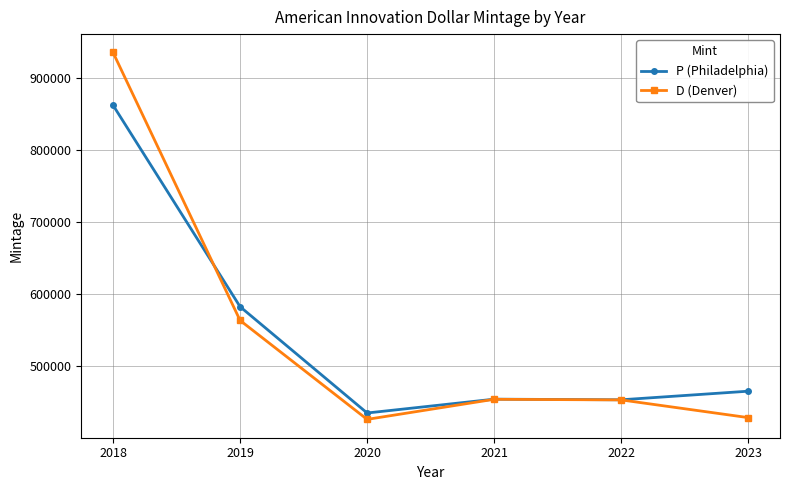

Which series has the largest range (max minus min)?

D (Denver)